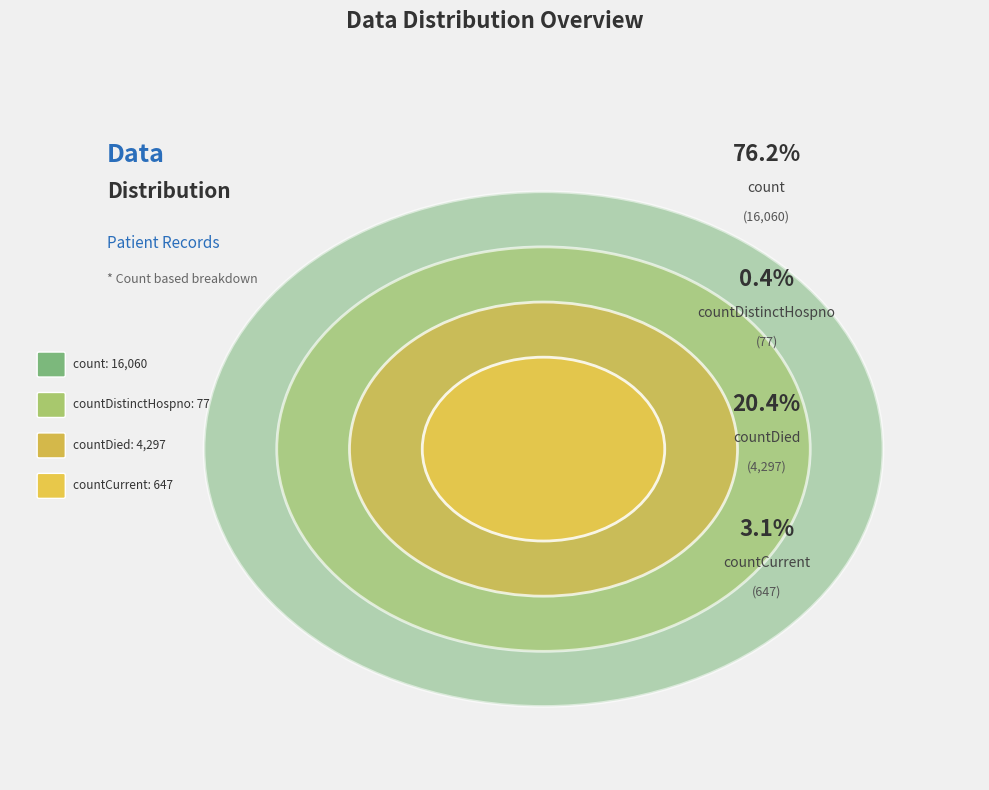

How many segments does this pie chart have?

4